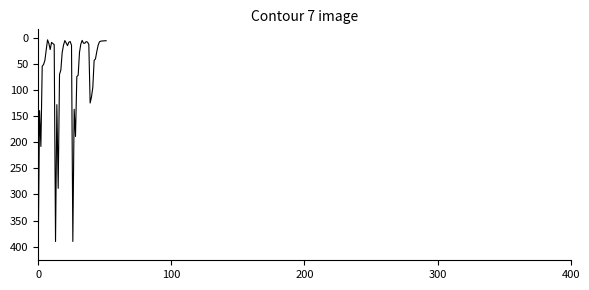

What is the difference between the maximum and minimum values?

403.1